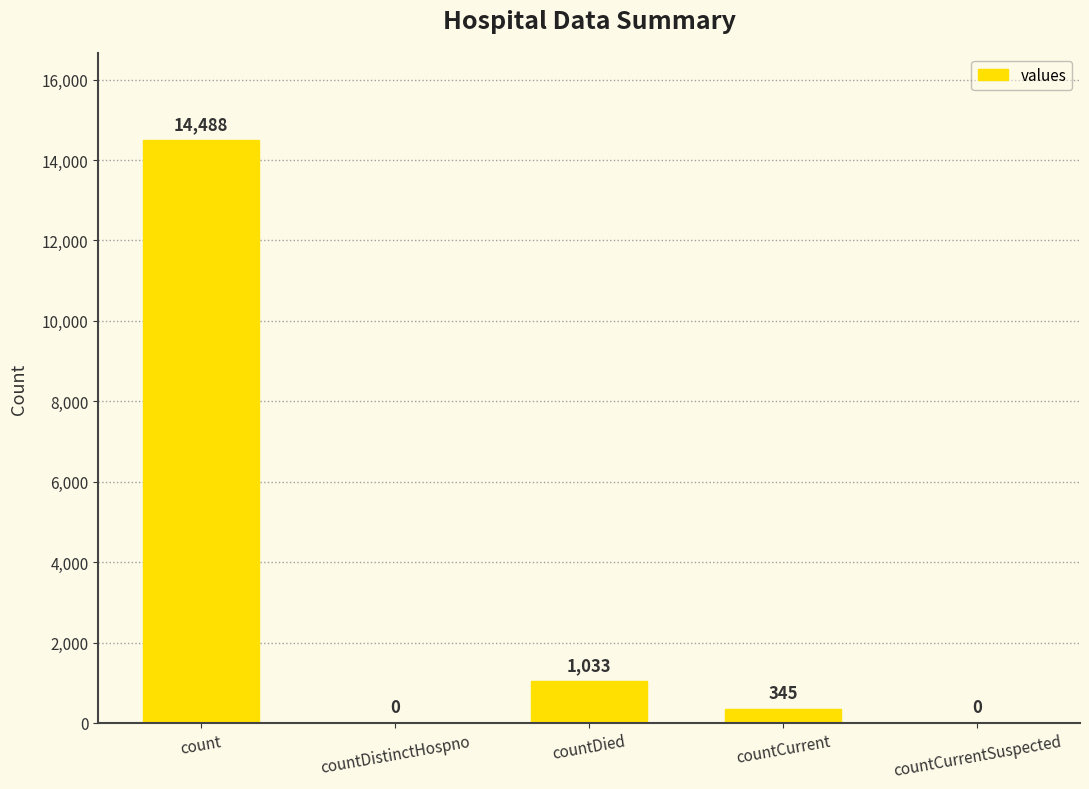

At which label is the value closest to 7244?

countDied